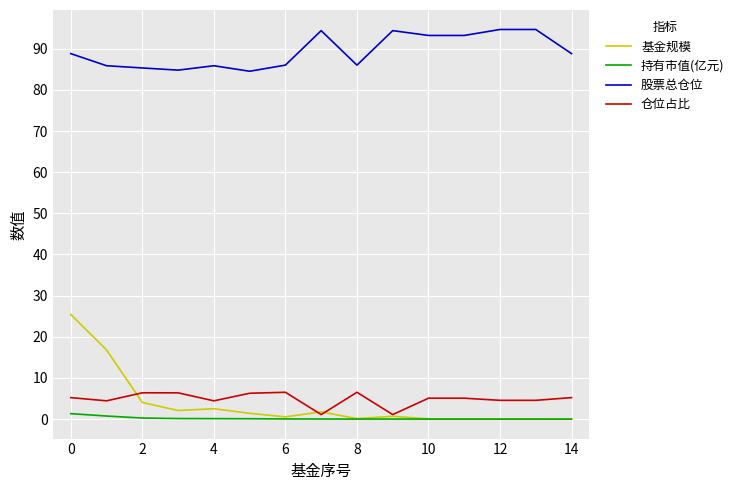

What is the difference between the maximum and second lowest values in the 基金规模 series?

25.4